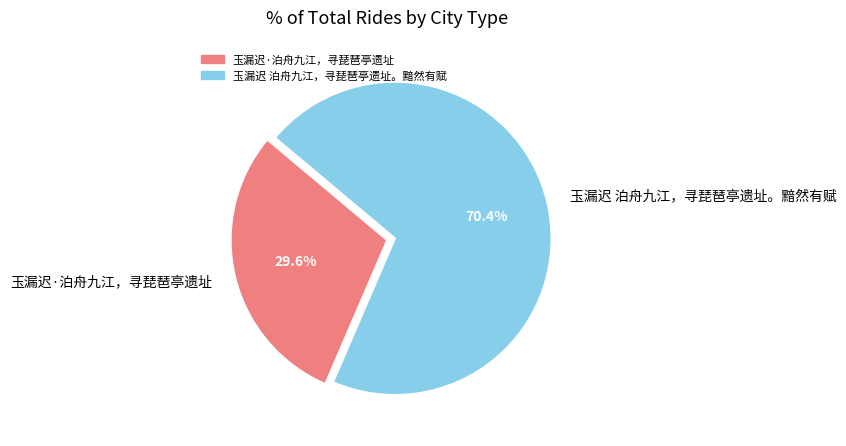

To the nearest percent, what is the difference between the 玉漏迟 泊舟九江，寻琵琶亭遗址。黯然有赋 and 玉漏迟·泊舟九江，寻琵琶亭遗址 slice percentages?

41%